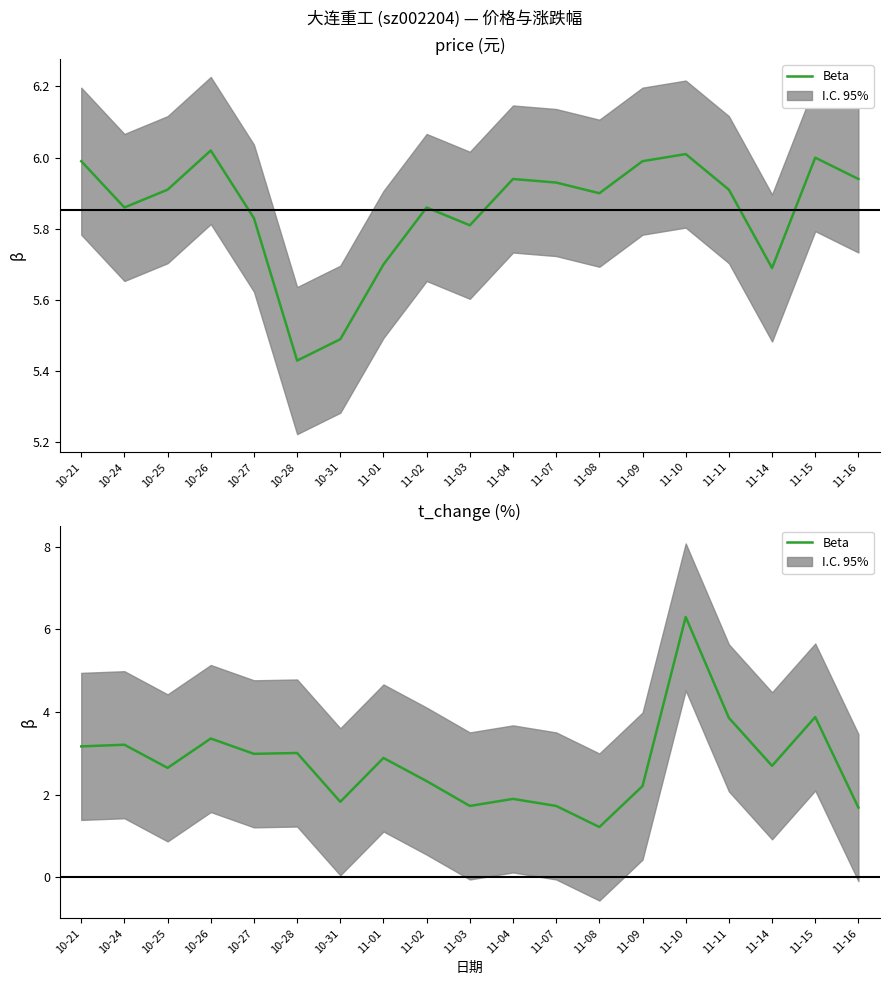

Reading right to left, extract all data points from this chart.

11-16=1.7	11-15=3.9	11-14=2.7	11-11=3.9	11-10=6.3	11-09=2.2	11-08=1.2	11-07=1.7	11-04=1.9	11-03=1.7	11-02=2.3	11-01=2.9	10-31=1.8	10-28=3.0	10-27=3.0	10-26=3.4	10-25=2.6	10-24=3.2	10-21=3.2